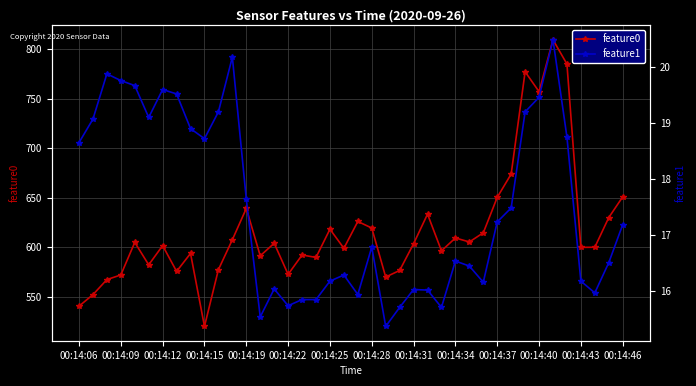

At which label does feature0 reach its minimum?

00:14:15